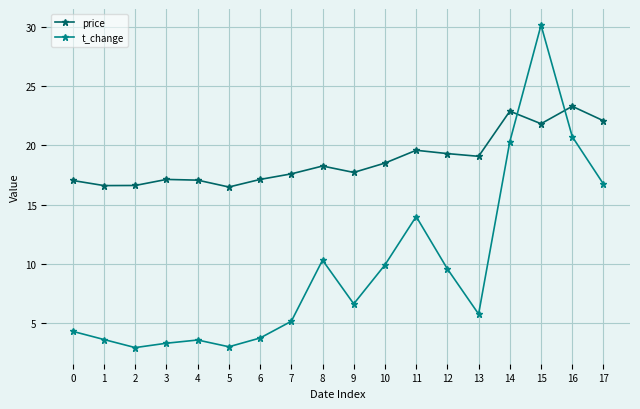

How many values in the t_change series exceed 6?

9